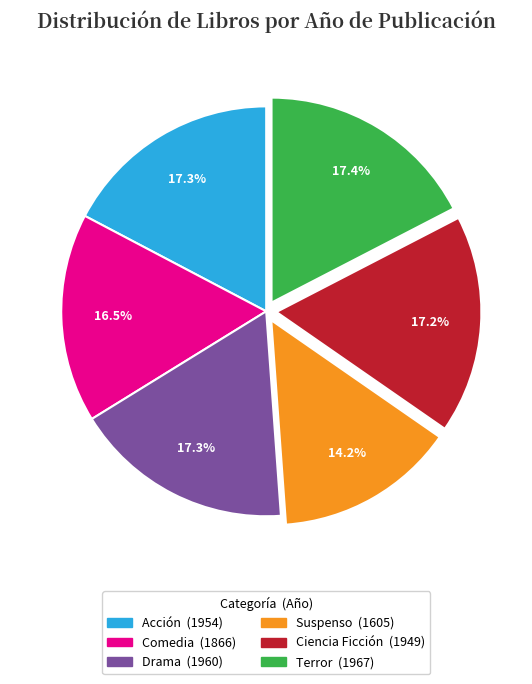

Is there a majority slice in this chart?

No